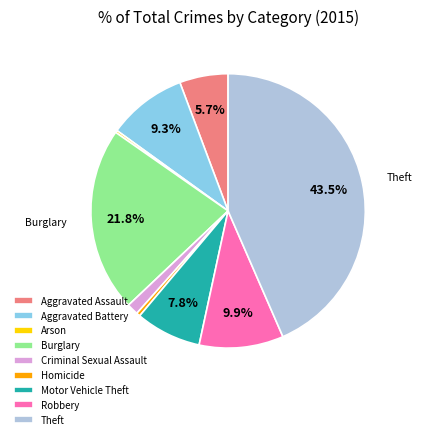

Is there a majority slice in this chart?

No